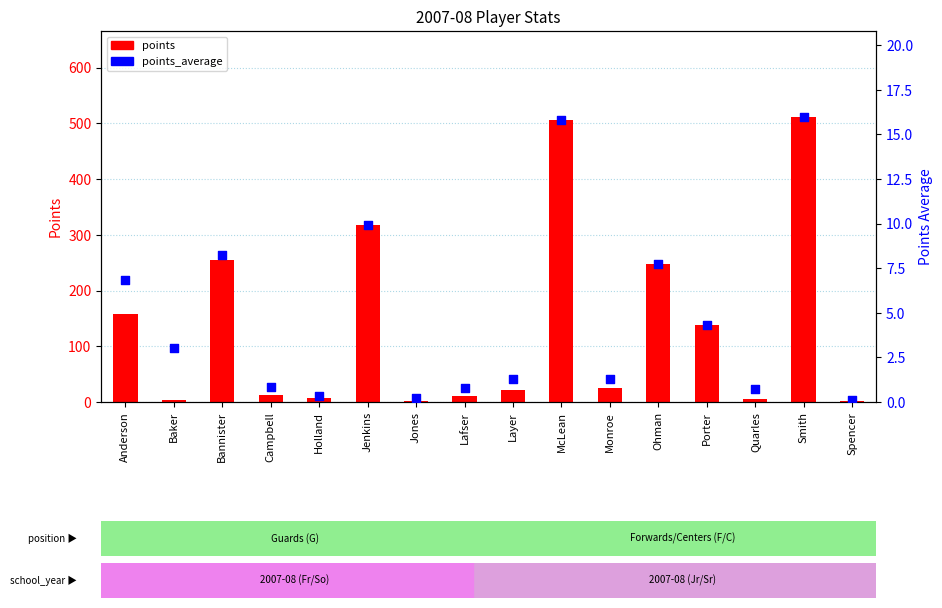

At which category is the sum across all series the highest?

Smith